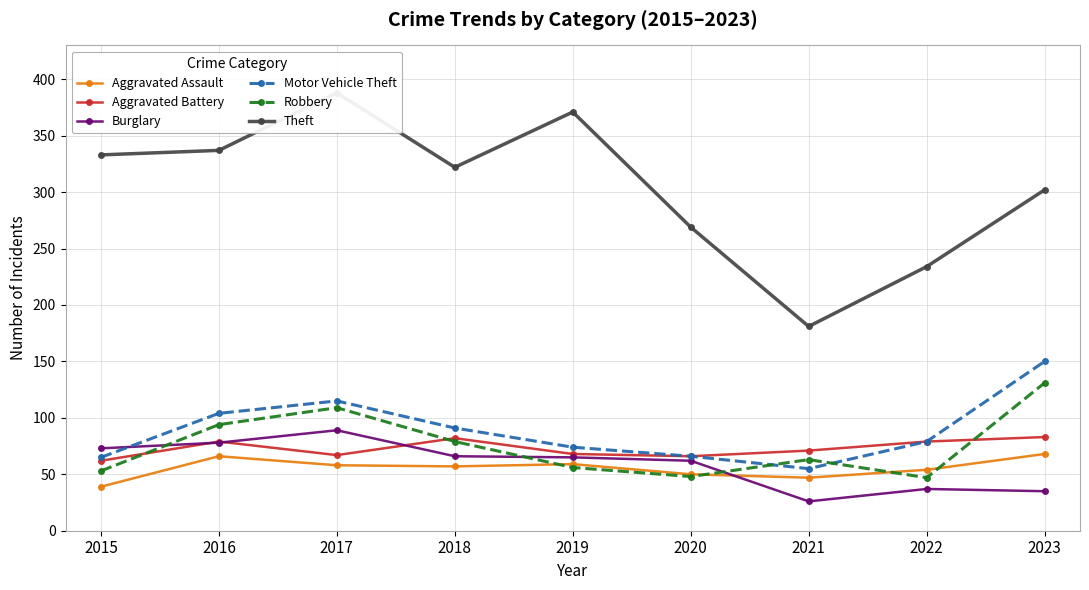

At which category is the sum across all series the highest?

2017